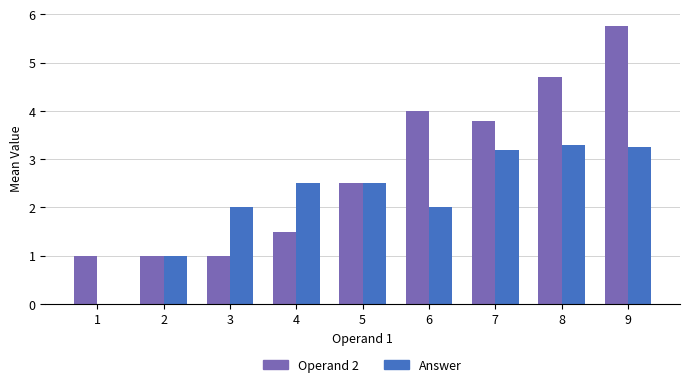

What value does the Answer series have at 5?

2.5